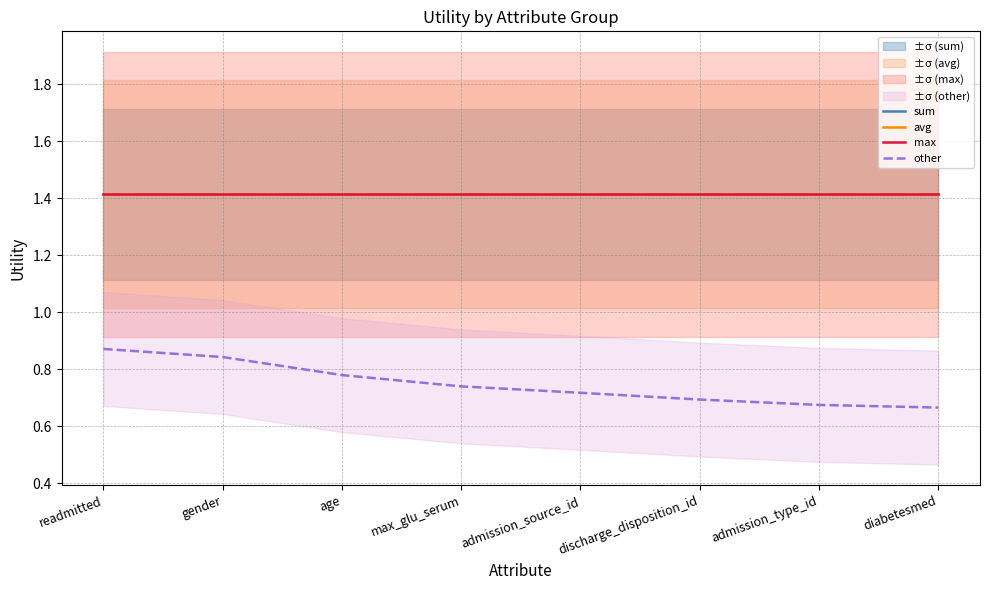

What is the value of the sum point at the 7th from the left?

1.4